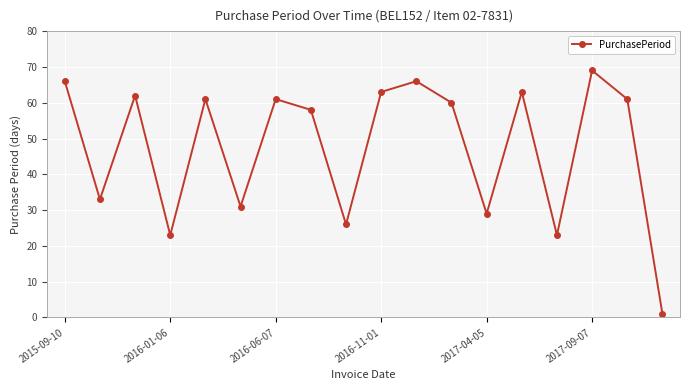

What is the value of the 14th point from the left?

63